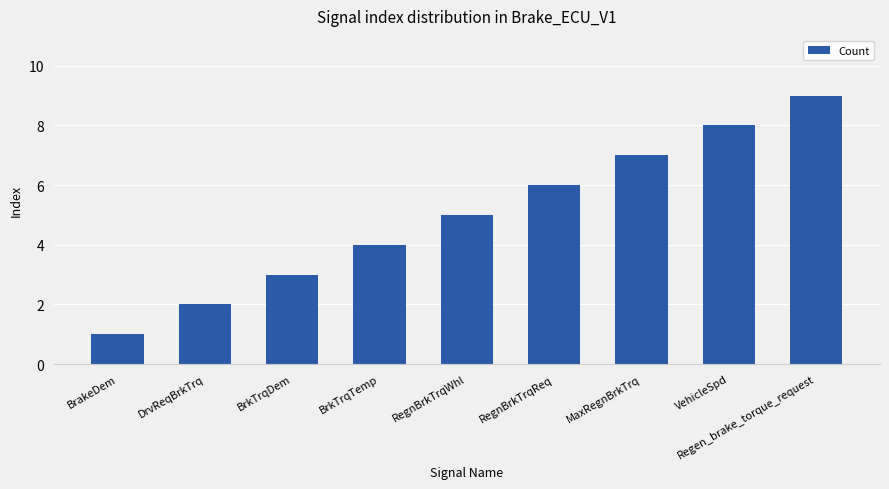

Rank the categories by value from highest to lowest.

Regen_brake_torque_request, VehicleSpd, MaxRegnBrkTrq, RegnBrkTrqReq, RegnBrkTrqWhl, BrkTrqTemp, BrkTrqDem, DrvReqBrkTrq, BrakeDem